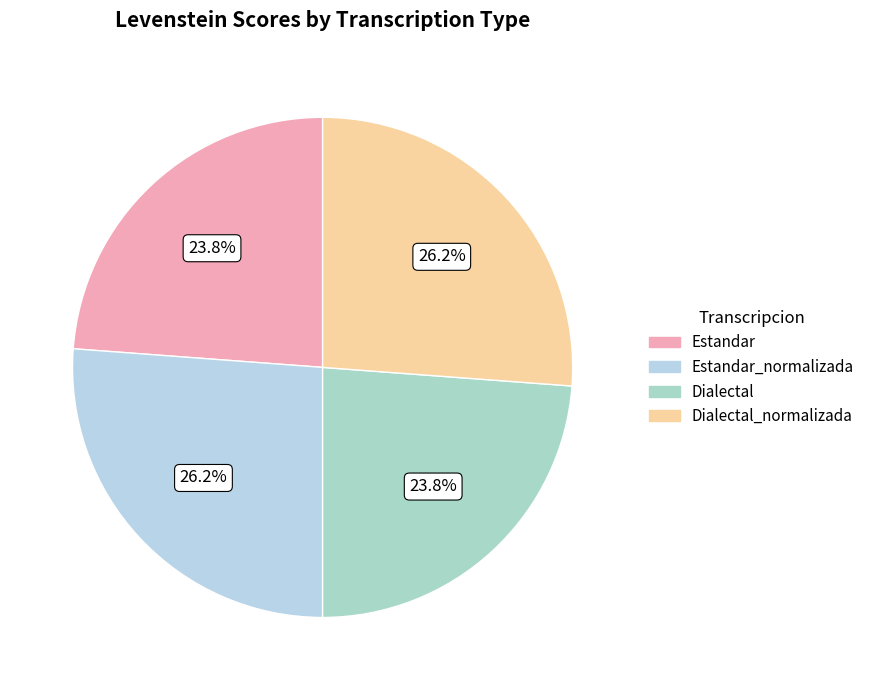

Count the number of slices in the pie.

4